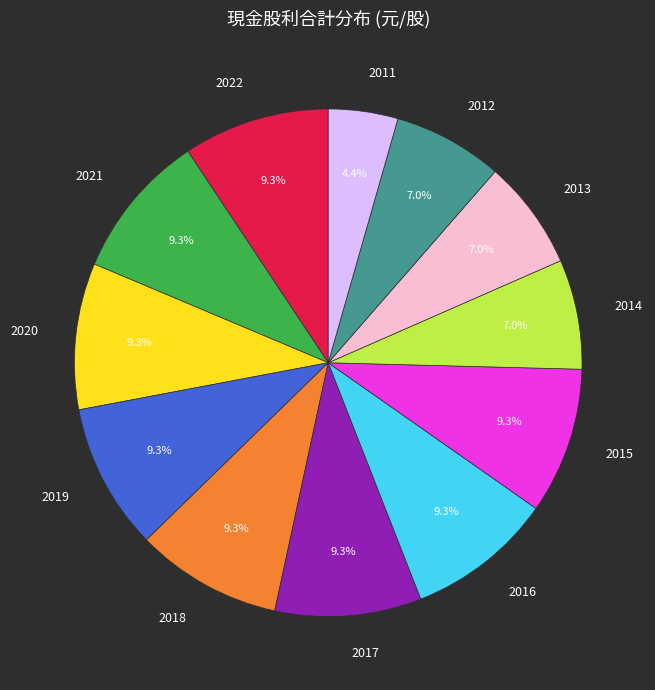

What is the total percentage of 2016 and 2014?

16.3%